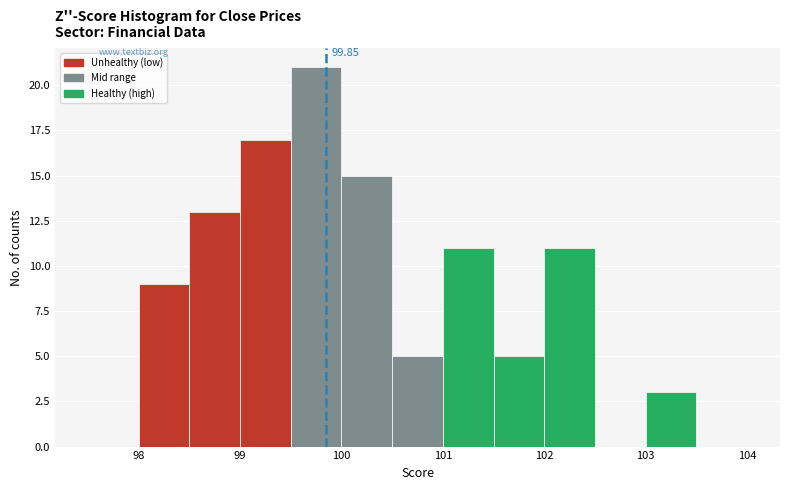

Which range on the x-axis has the tallest bar?

99.5 to 100.0